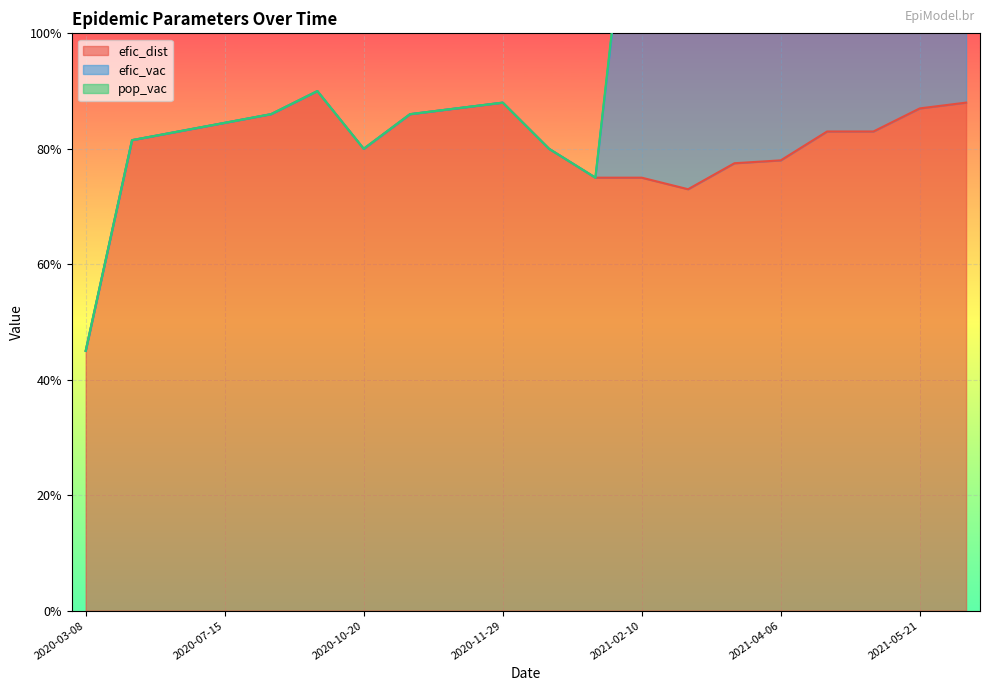

What is the value of the efic_dist point at the 2nd from the left?

0.8